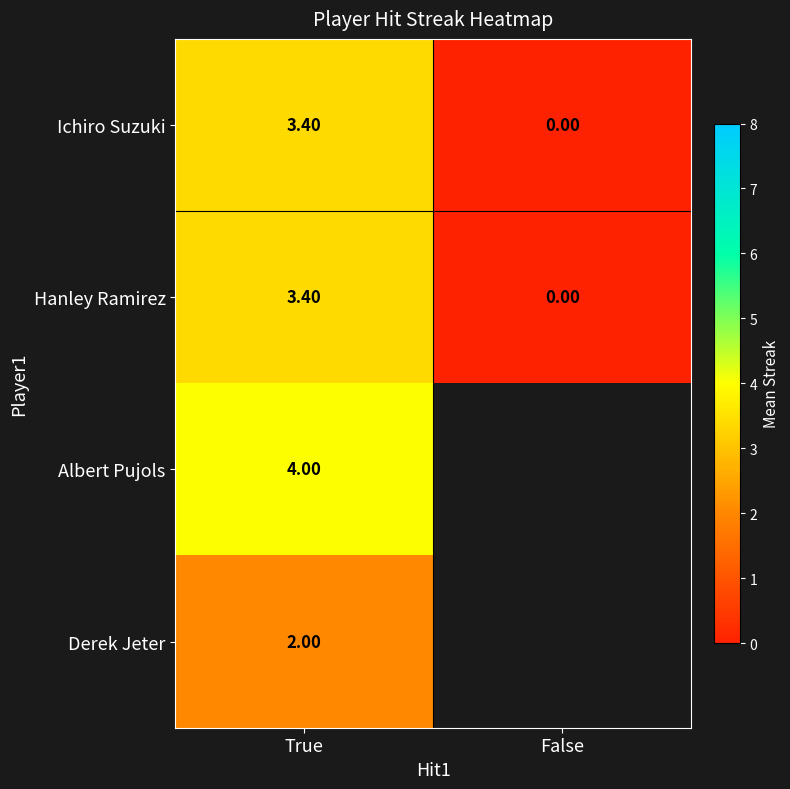

How many categories are shown in the chart?

2